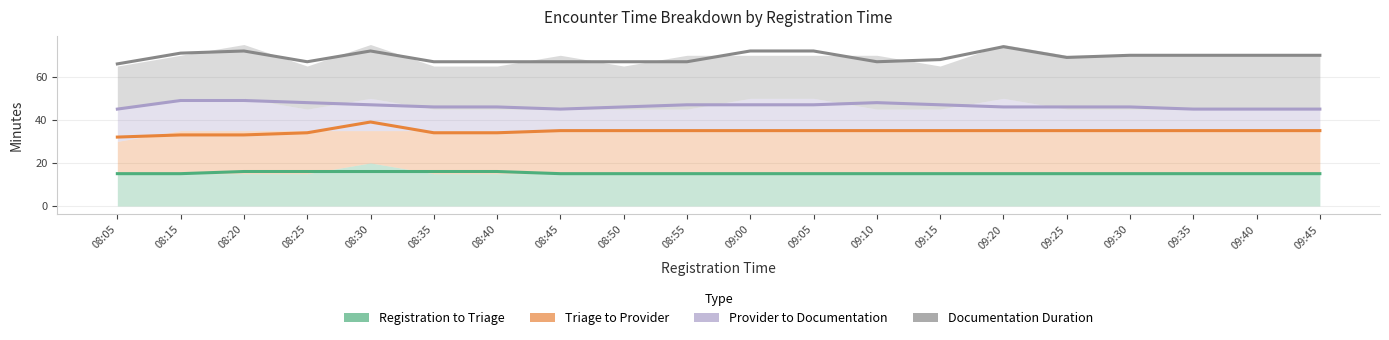

What is the label of the 11th point from the right?

08:55